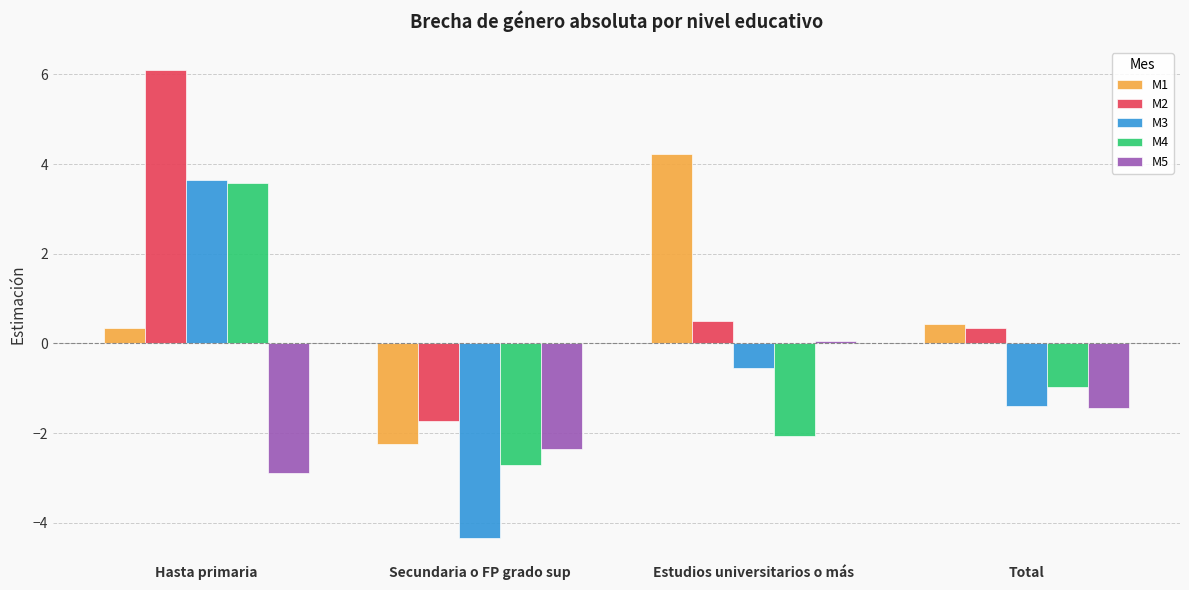

What is the sum of all M4 values?

-2.2